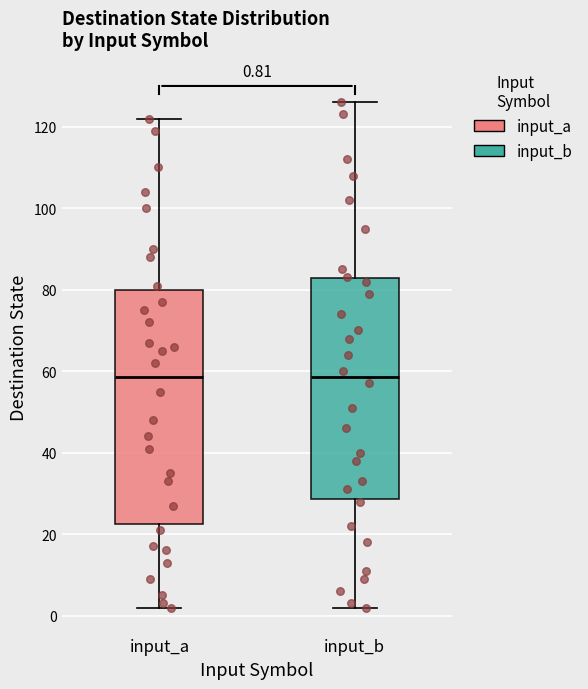

Which box is the tallest, from its lower edge to its upper edge?

input_a